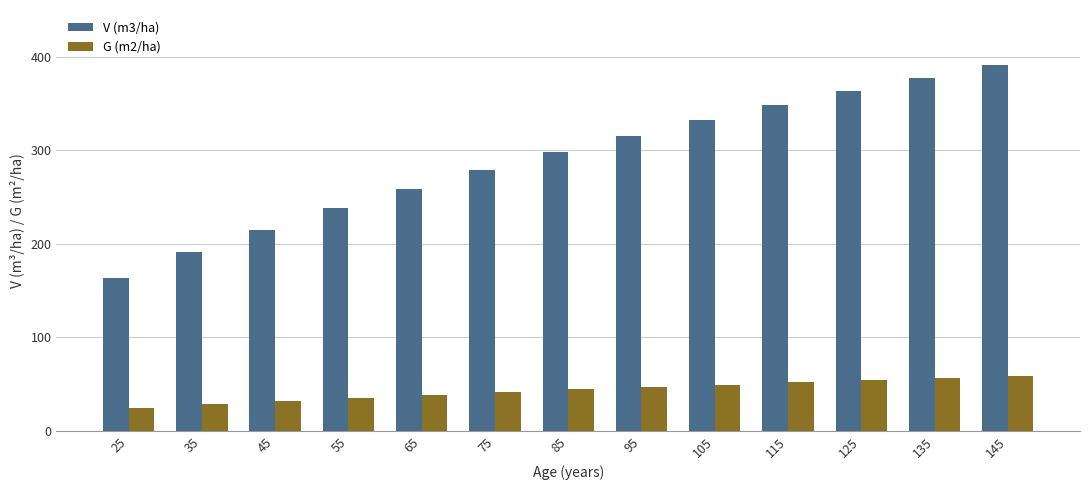

Is it true that G (m2/ha) equals 10.9 at 25?

False